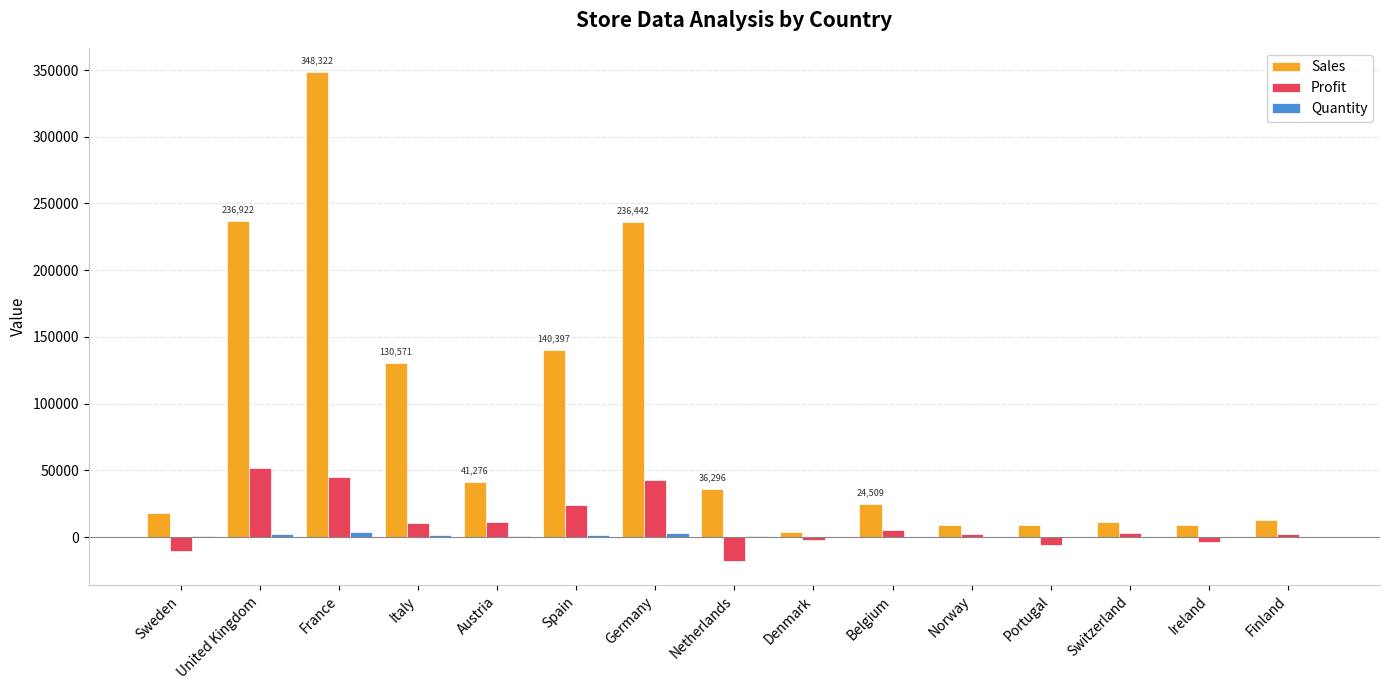

Between Spain and Germany, which series saw the biggest shift?

Sales